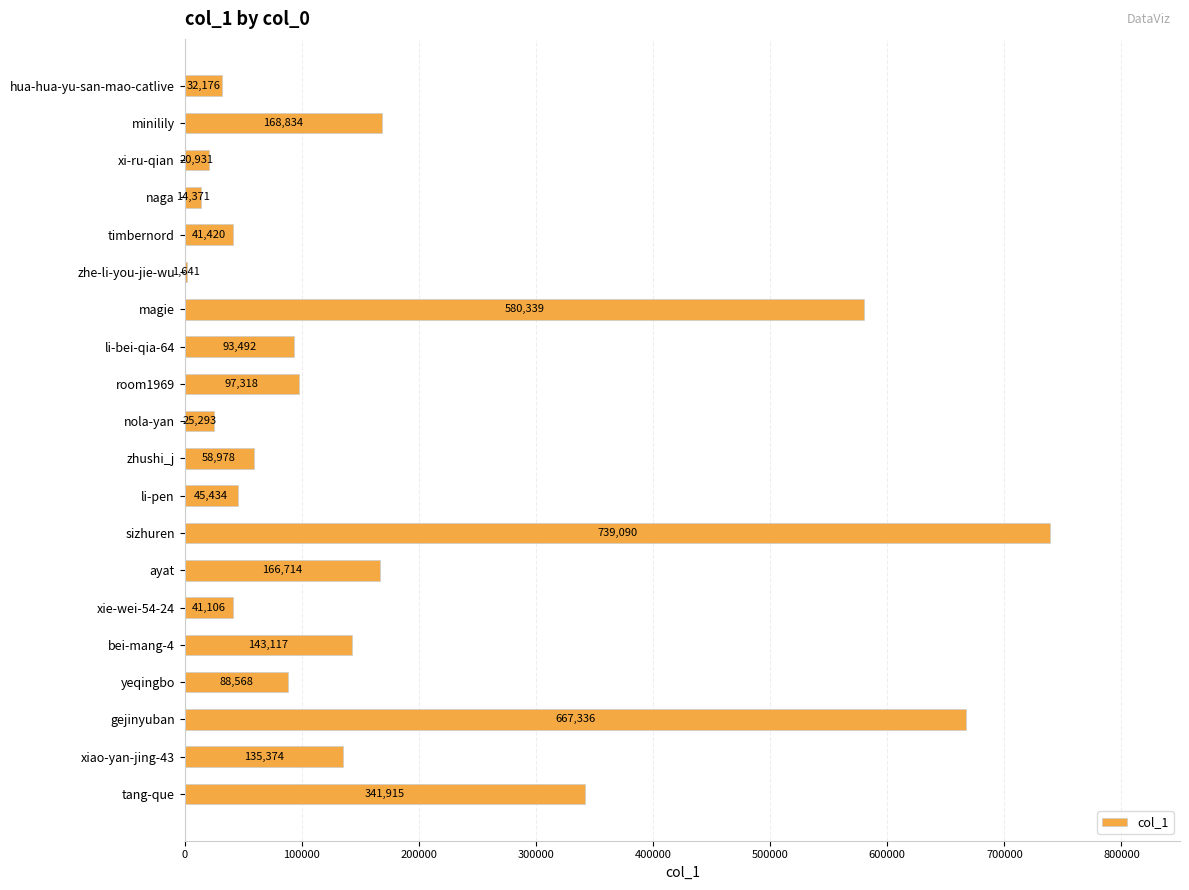

Which category has the highest value across all series?

sizhuren